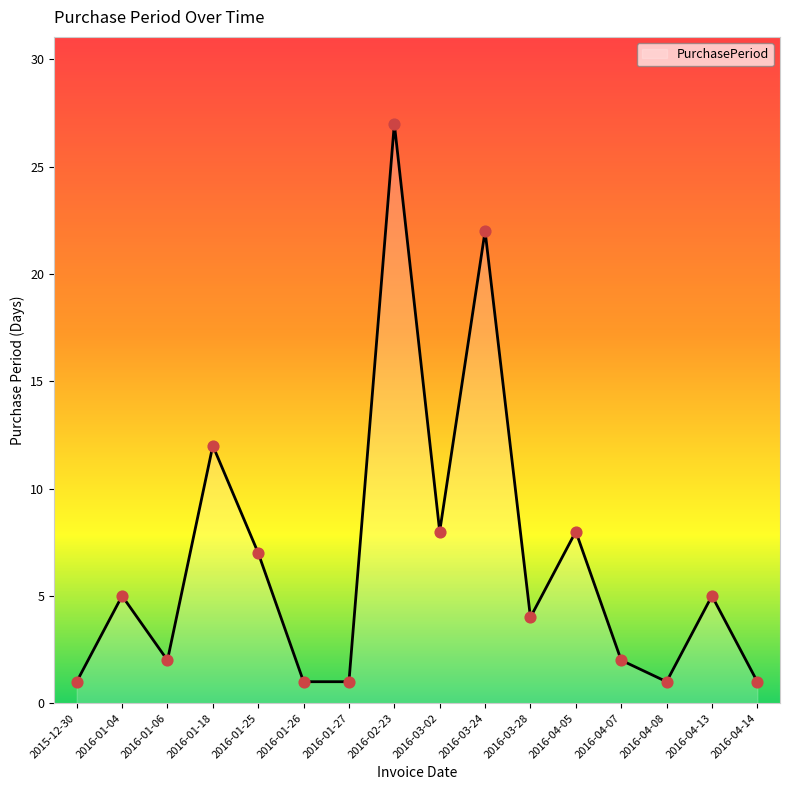

Which has a higher value, 2016-04-05 or 2016-04-14?

2016-04-05